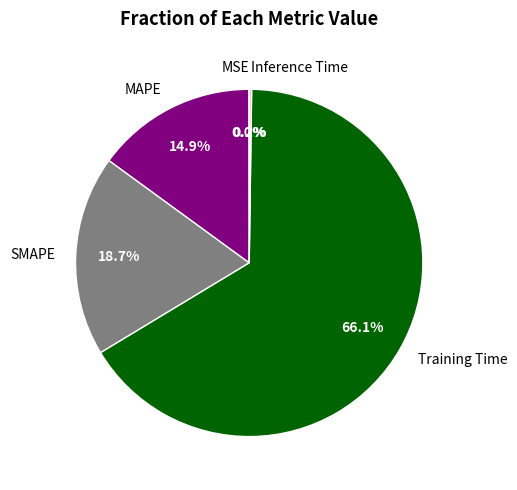

What is the majority slice?

Training Time